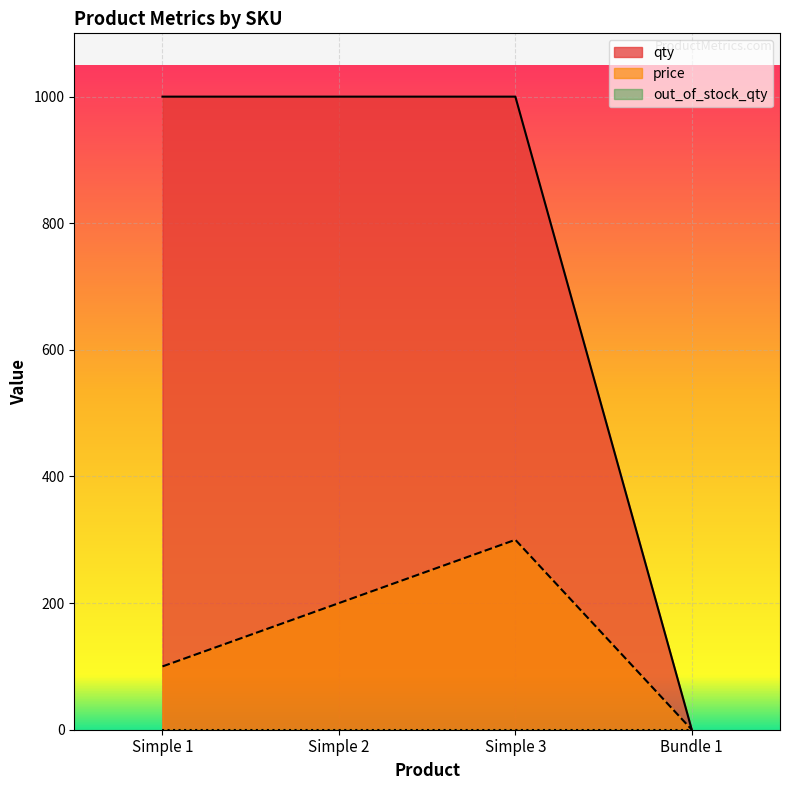

What is the sum of the price values at Bundle 1 and Simple 1?

100